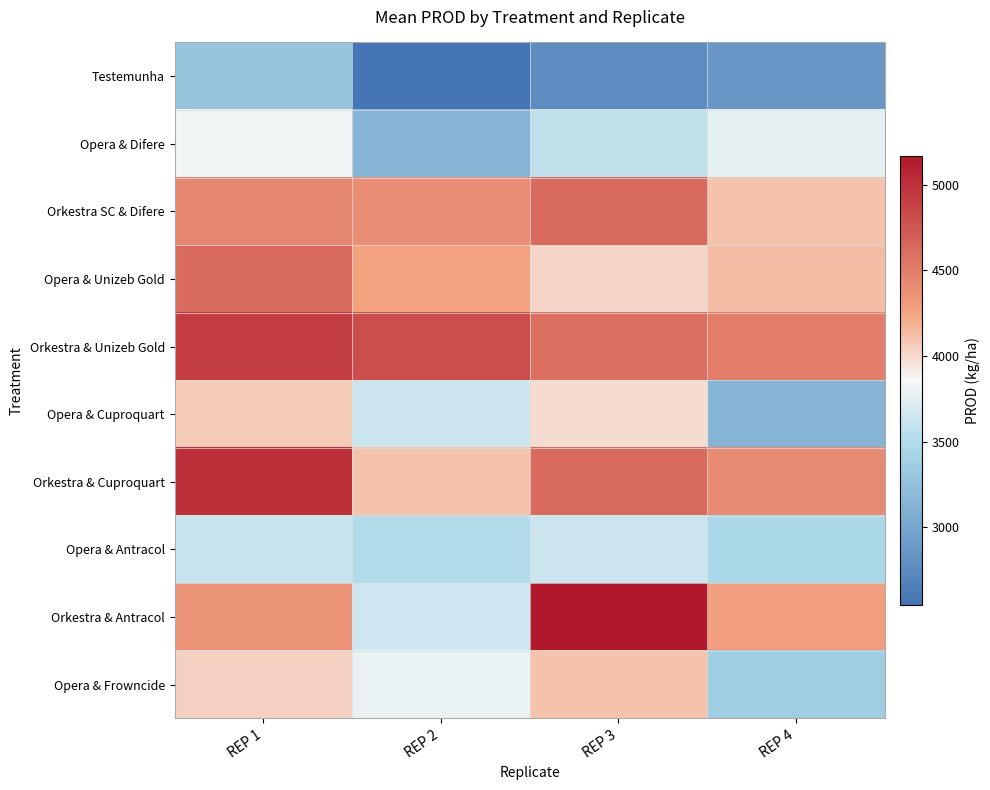

What is the total value across all series at REP 2?

37822.7